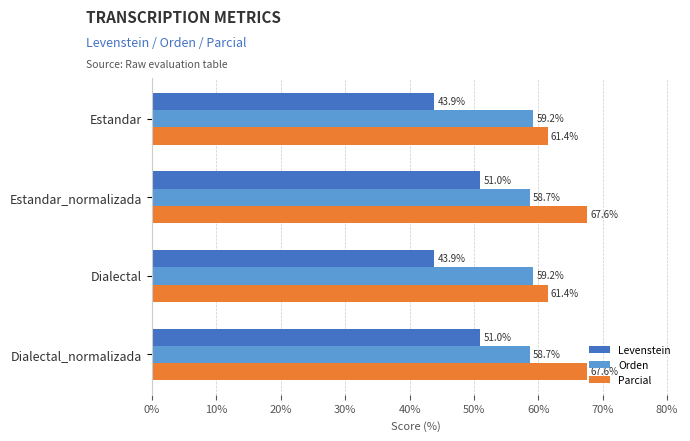

True or false: Orden has a value of 58.7 at Estandar_normalizada.

True